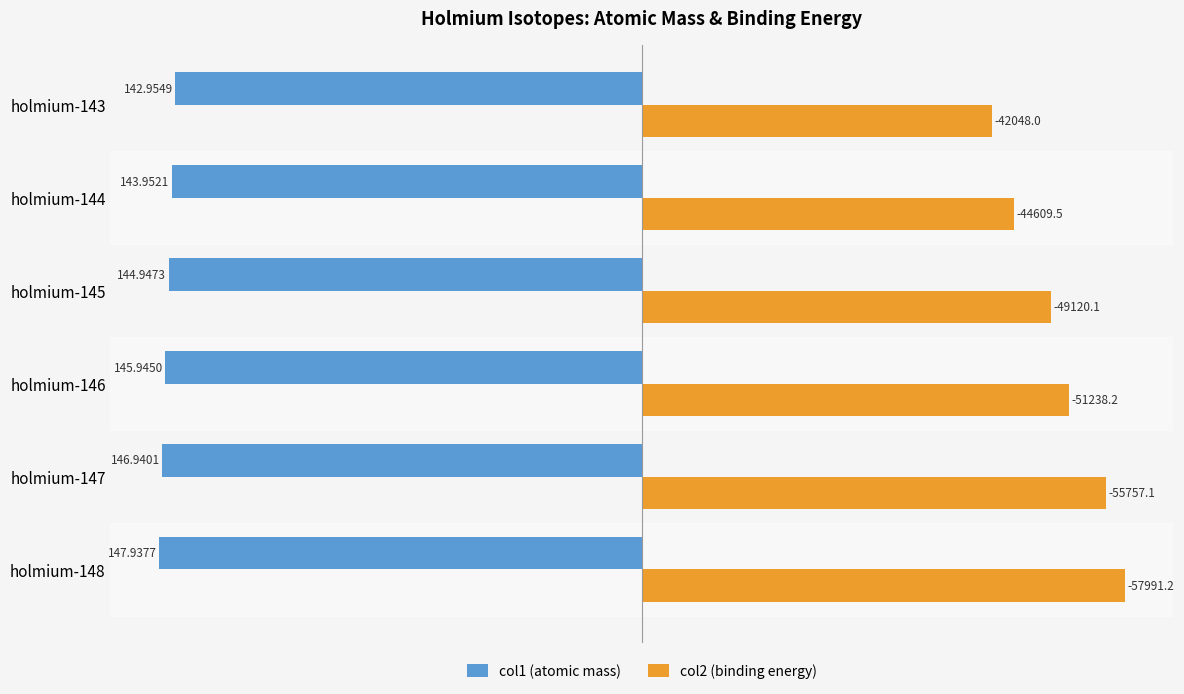

What are all the series names shown in the legend?

col1 (atomic mass), col2 (binding energy)